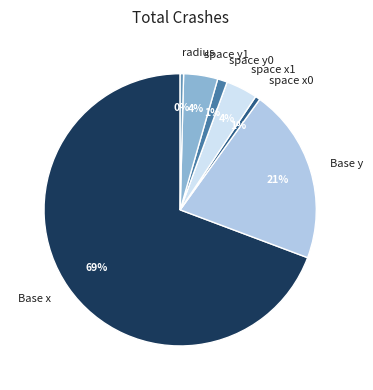

What is the ratio of the value at space x1 to the value at radius?

9.3